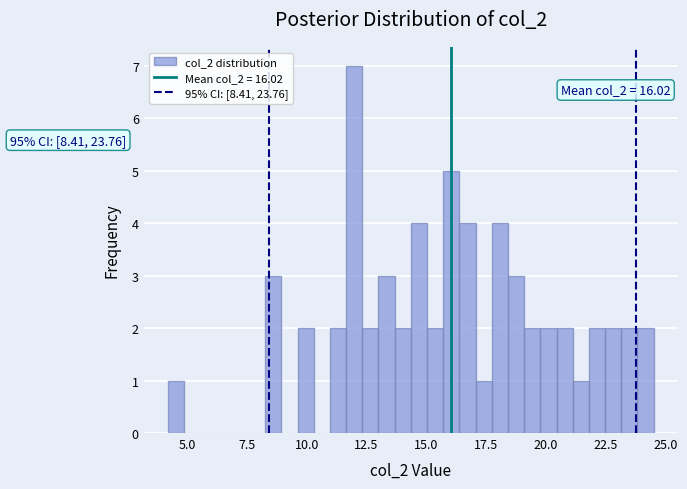

Around what value on the x-axis is the tallest bar? Give the approximate position of its centre, as read against the axis.

12.0